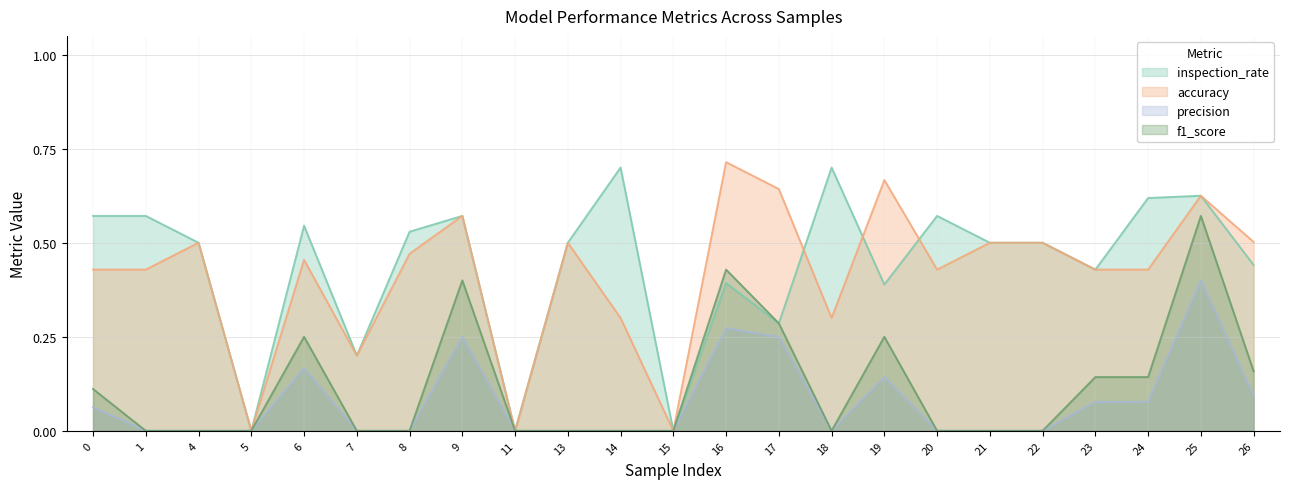

What is the difference between the maximum and second lowest values in the accuracy series?

0.7